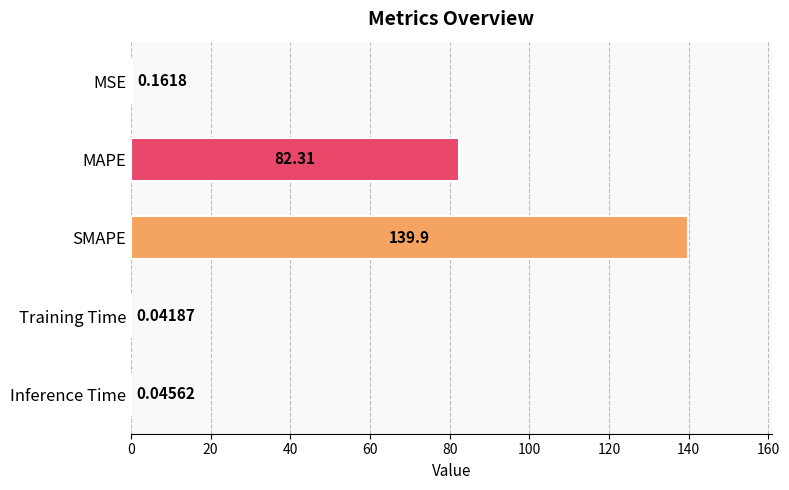

Where is the data nearest to the value 69?

MAPE